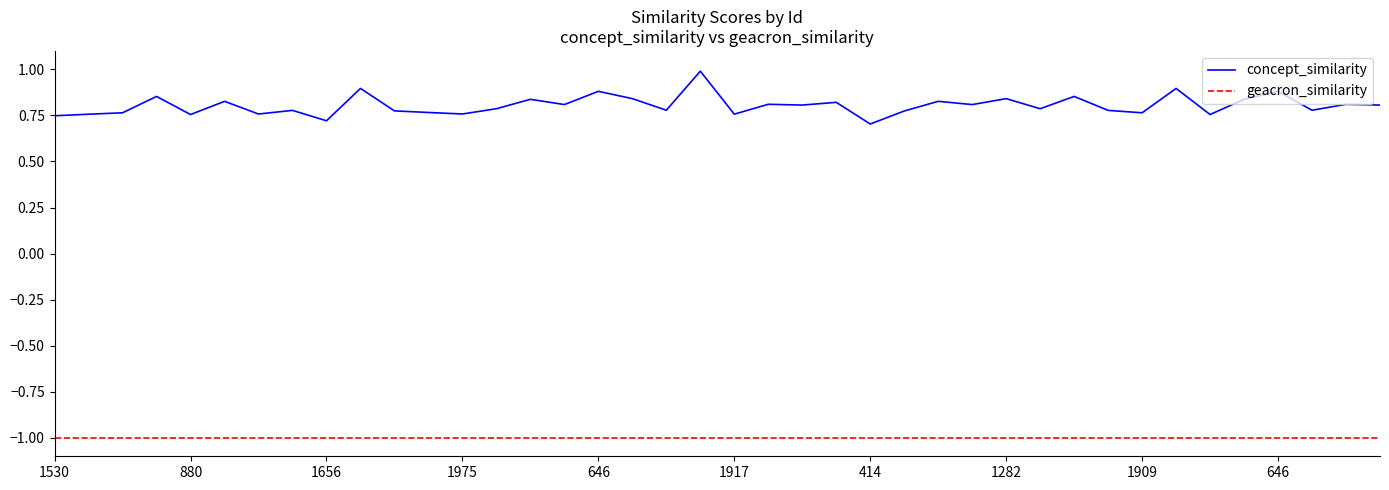

Which series has the largest total across all categories?

concept_similarity